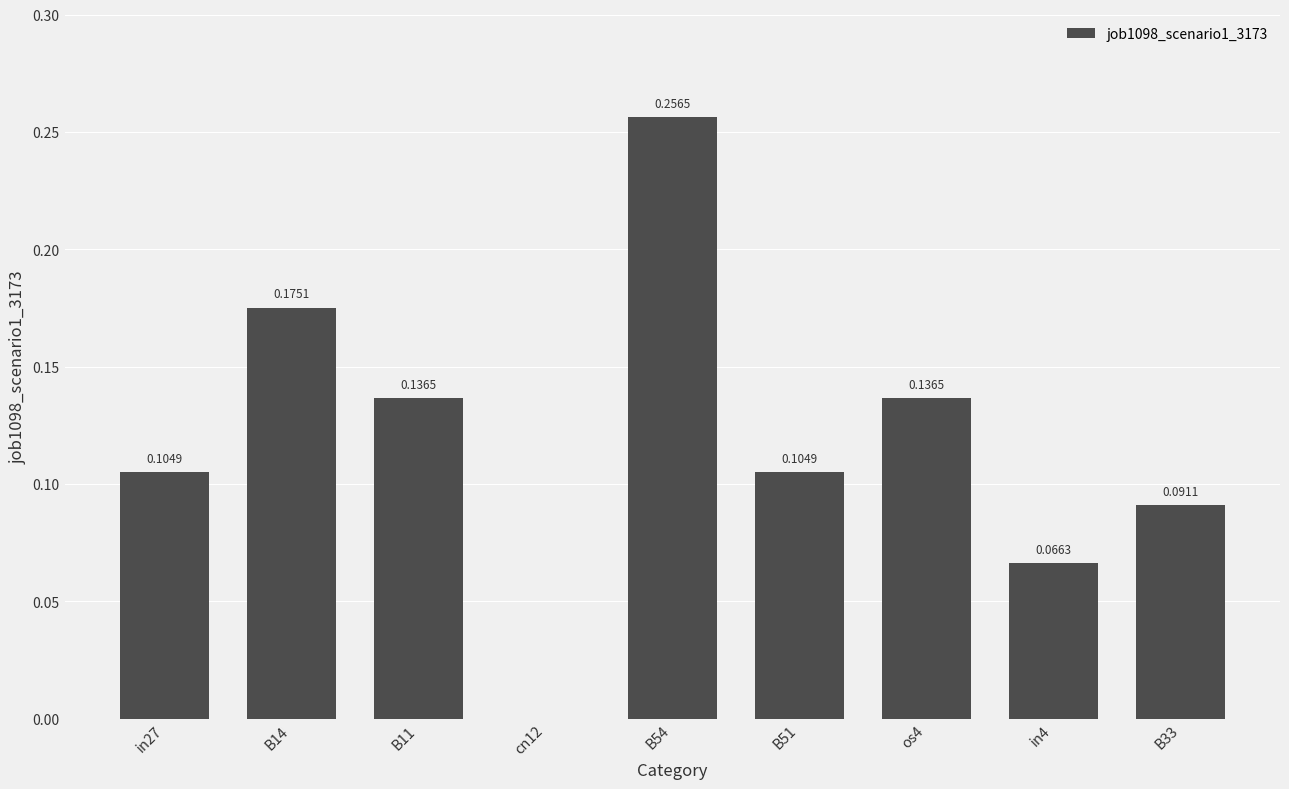

What is the sum of all values?

1.1